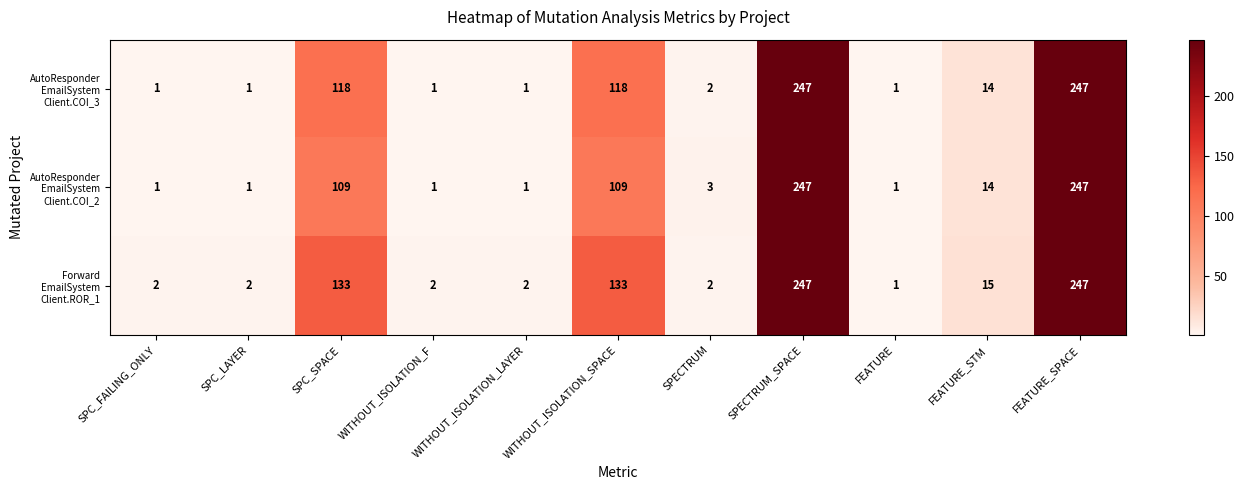

What is the maximum value shown in the chart?

247